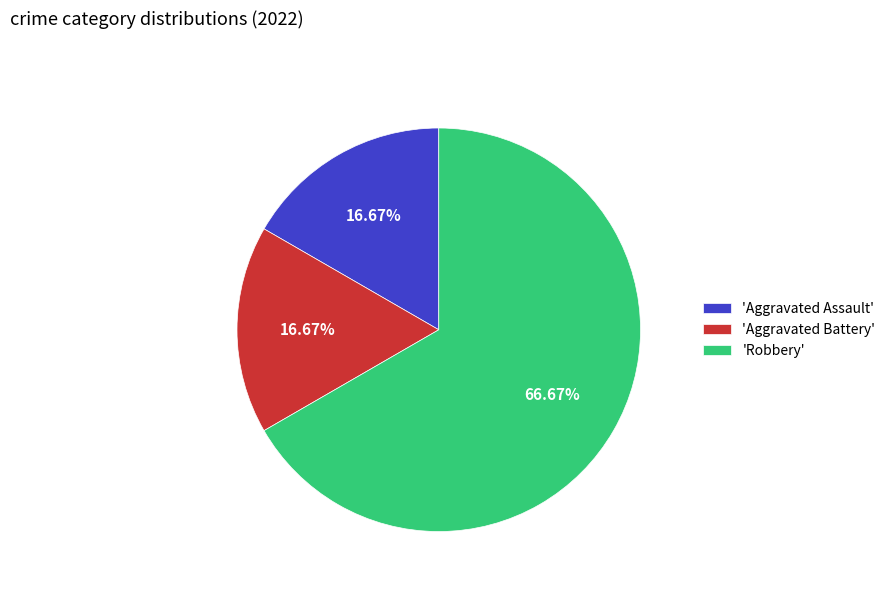

How many slices are in this pie chart?

3